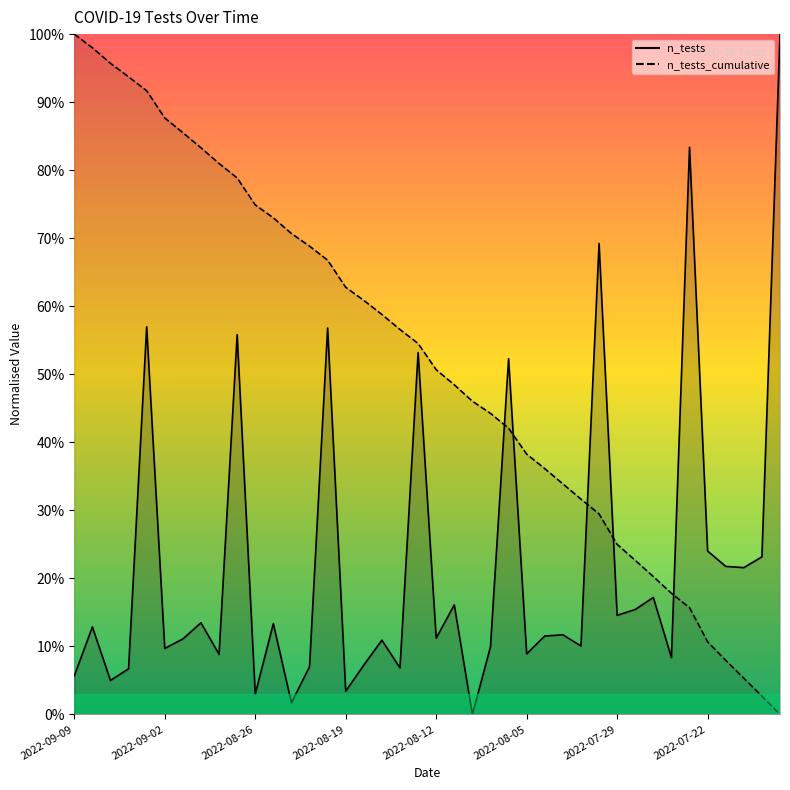

Which label corresponds to the largest value in the chart?

2022-07-18